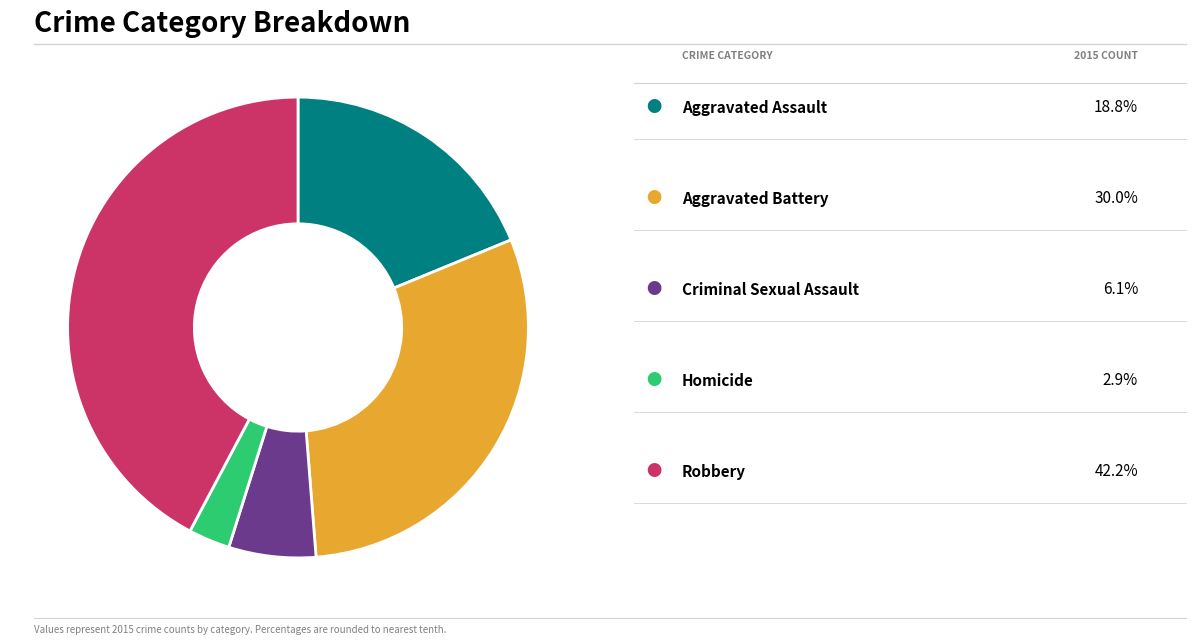

How many segments does this pie chart have?

5